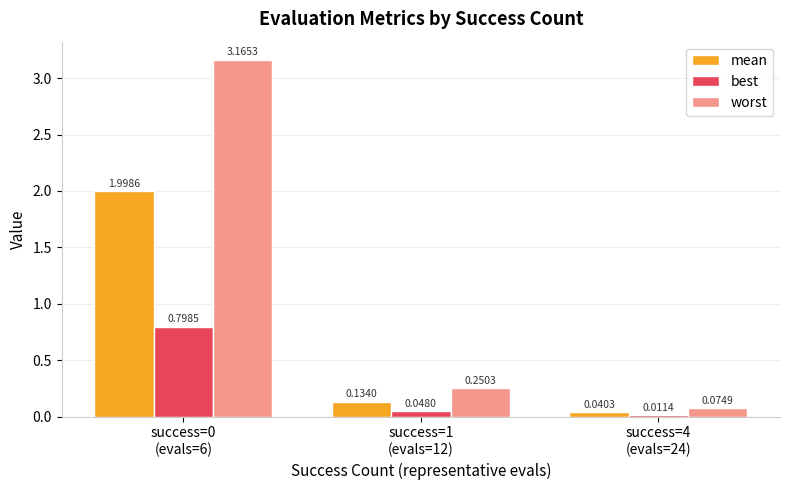

How many series are shown in this chart?

3